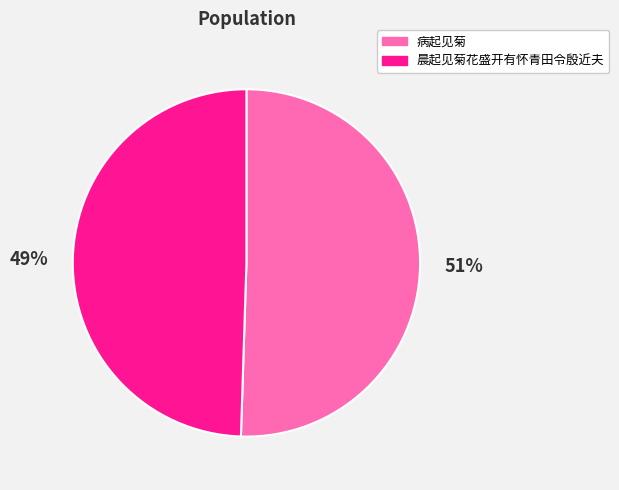

Which category has the smallest portion of the pie?

晨起见菊花盛开有怀青田令殷近夫